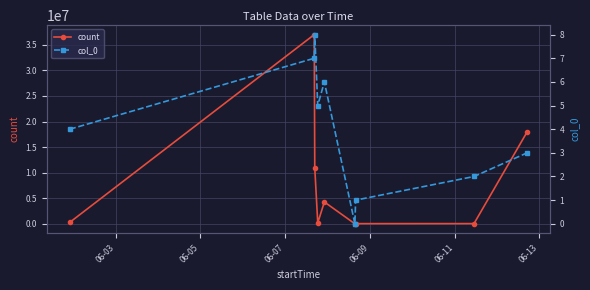

Reading left to right, extract all data points from this chart.

count: 283234	36997644	10944281	173581	4271104	2705	33240	40833	17965892
col_0: 4	7	8	5	6	0	1	2	3